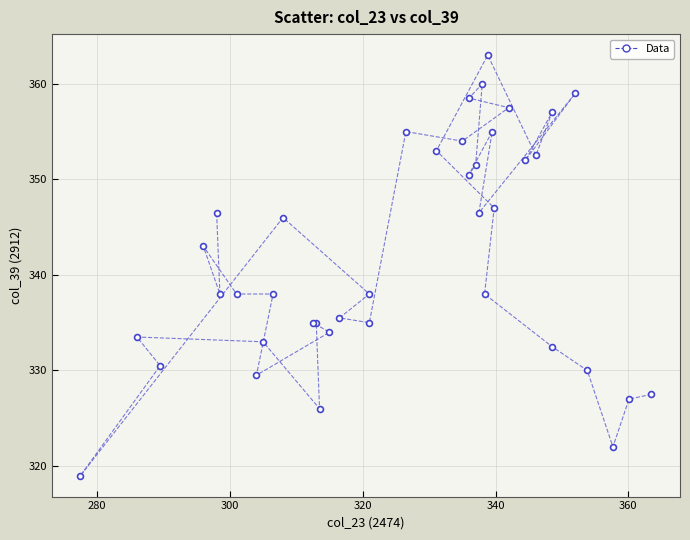

What Y value in the scatter plot is closest to 341?

343.0